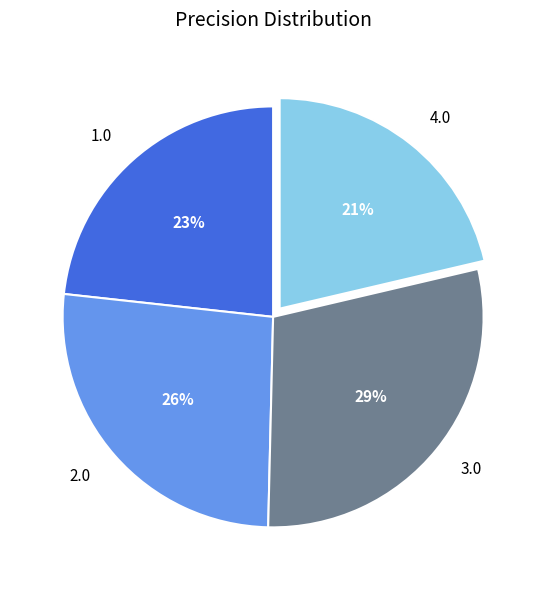

To the nearest percent, what is the average slice percentage?

25%